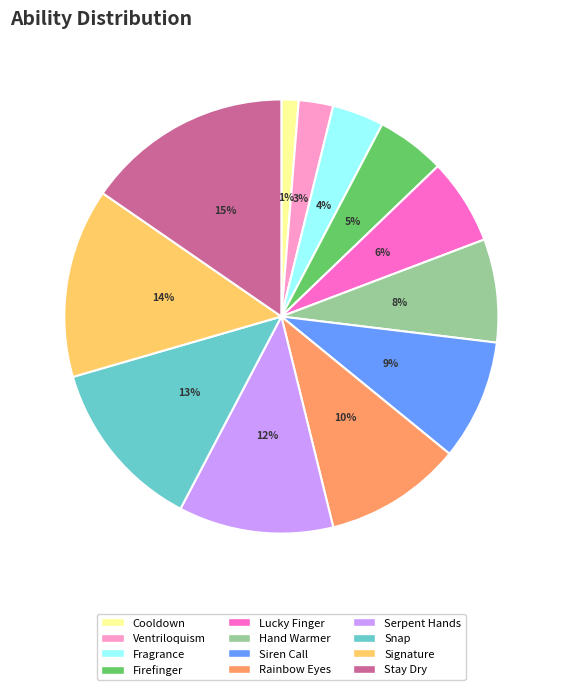

Count the number of slices in the pie.

12